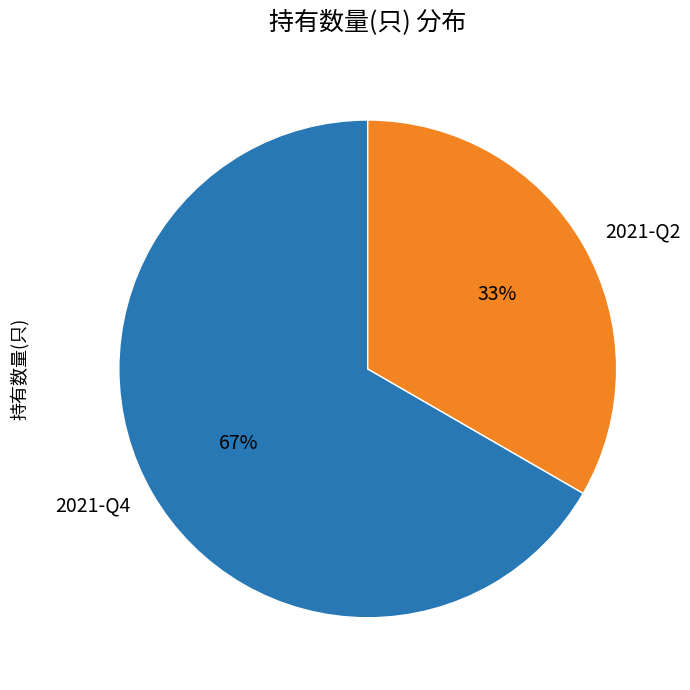

To the nearest percent, what percentage of the pie is 2021-Q4?

67%